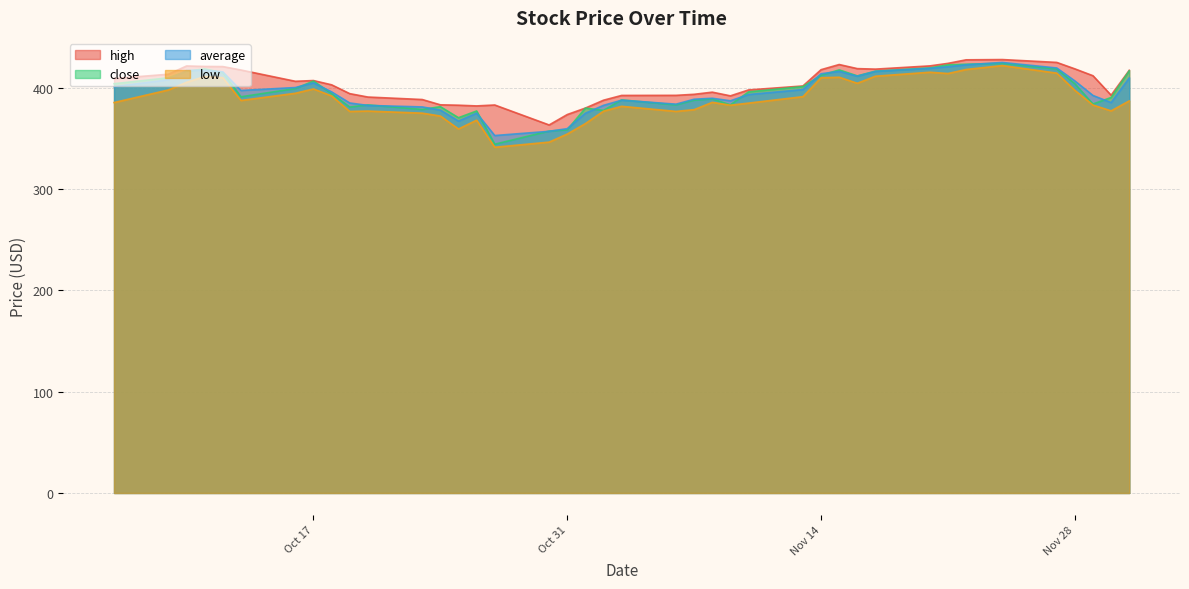

How many interior local valleys does the low series have?

9